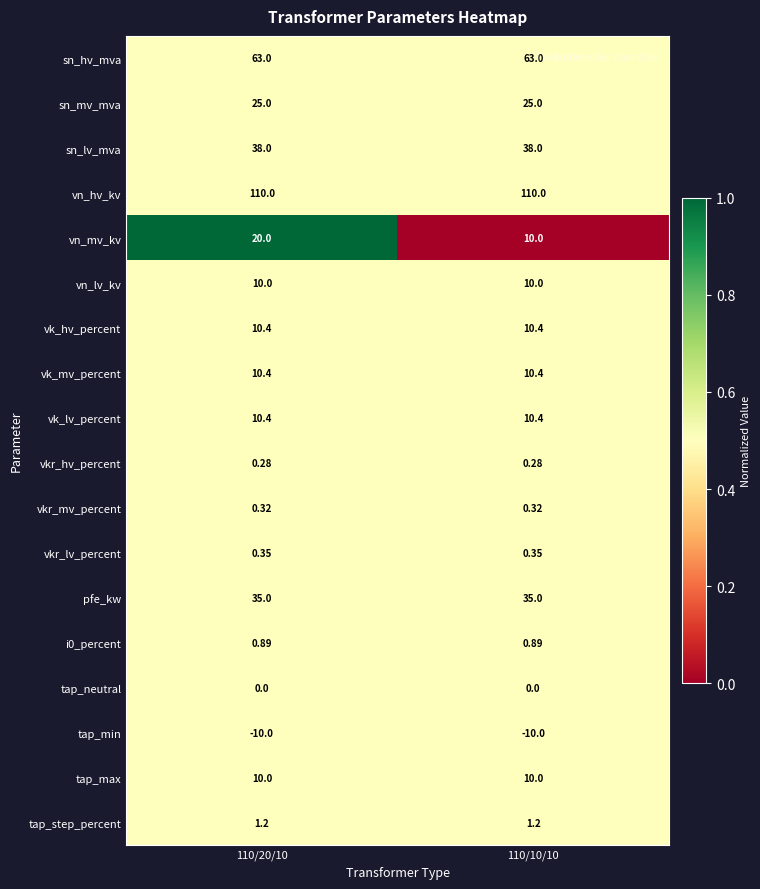

At how many categories does at least one series exceed 0?

2